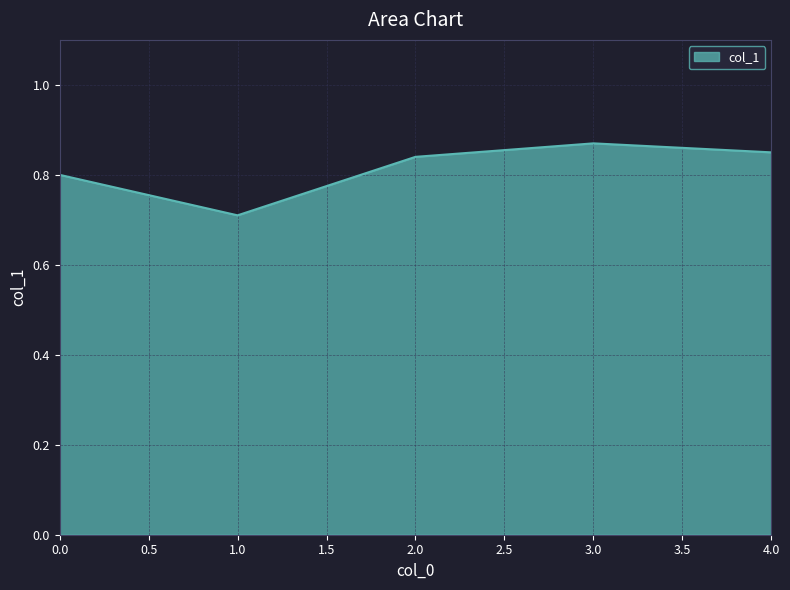

At which category does the chart reach its minimum across all series?

1.0